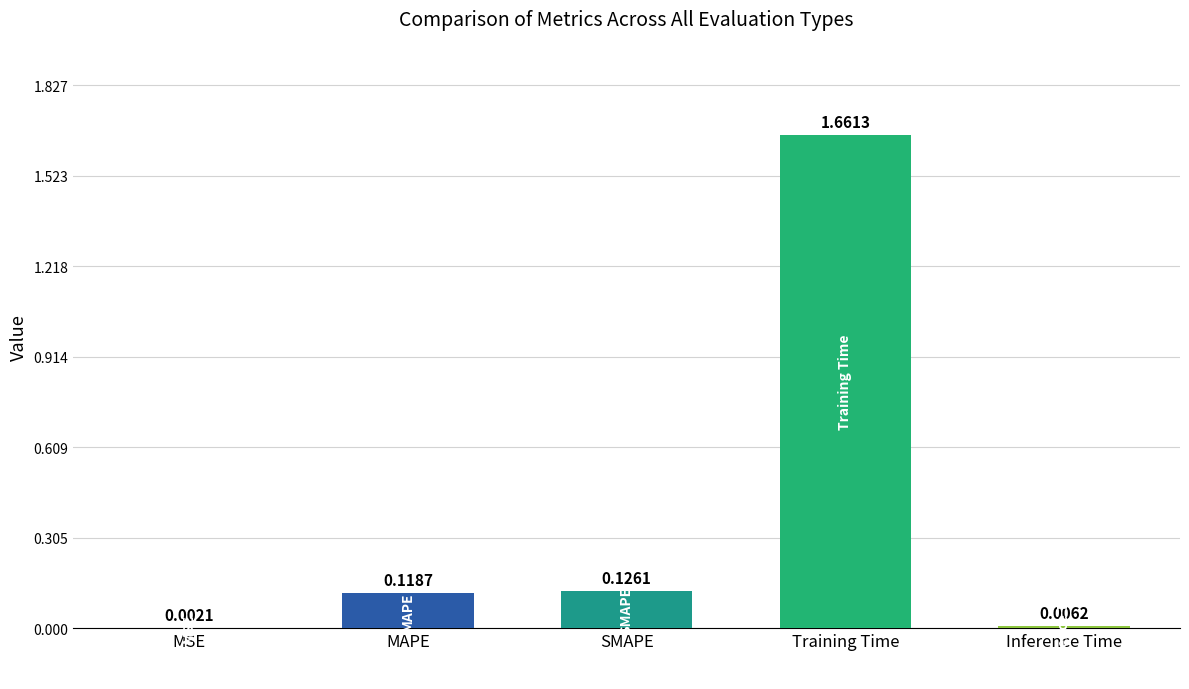

Which label corresponds to the largest value in the chart?

Training Time